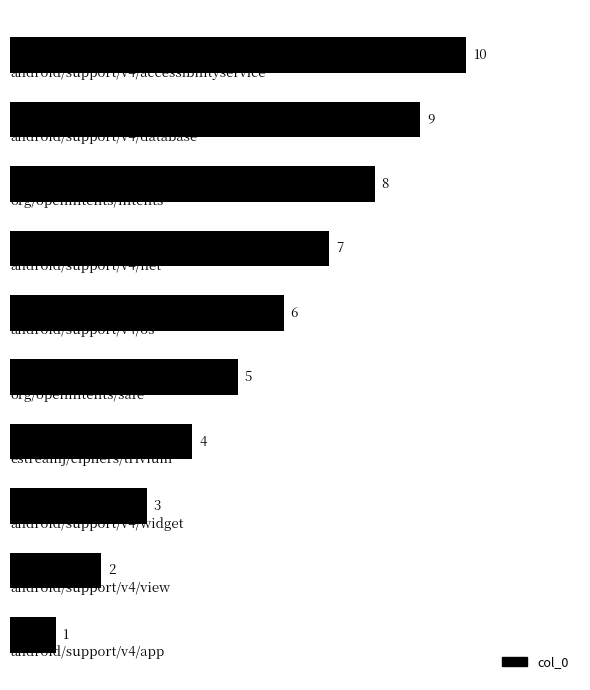

How many values are below 6?

5